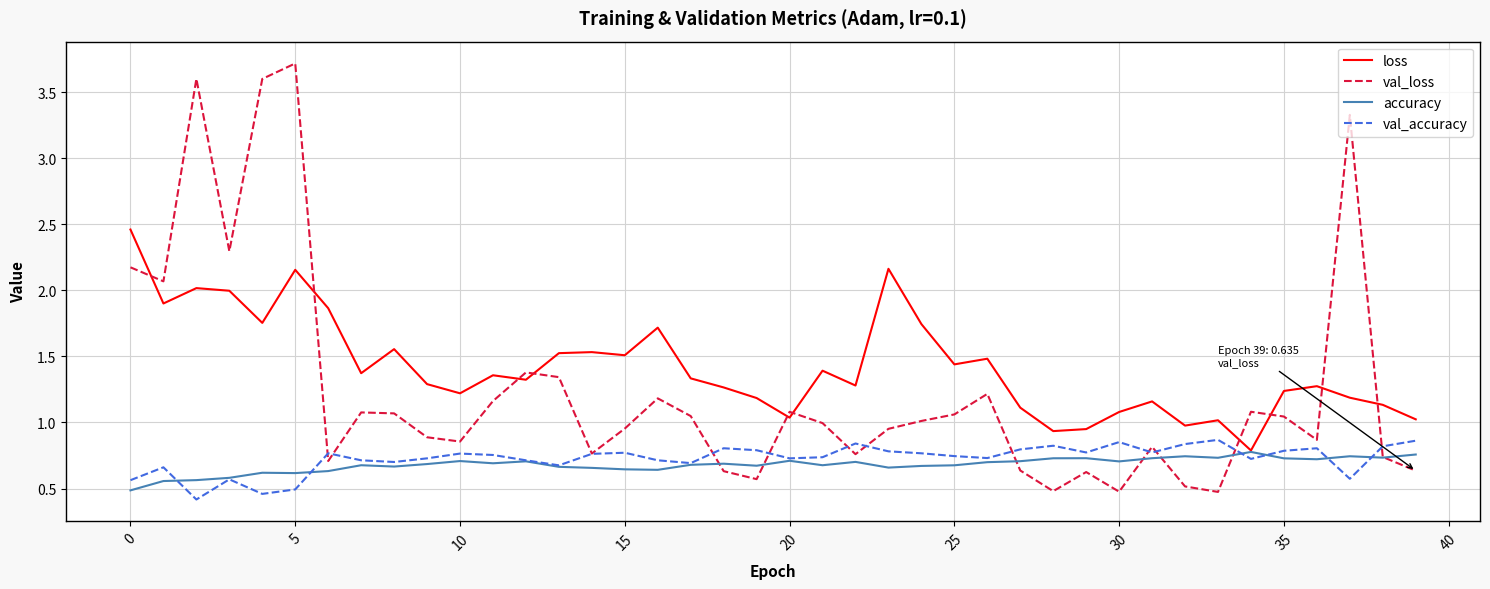

Which series ends up on top after the final intersection of val_accuracy and val_loss?

val_accuracy